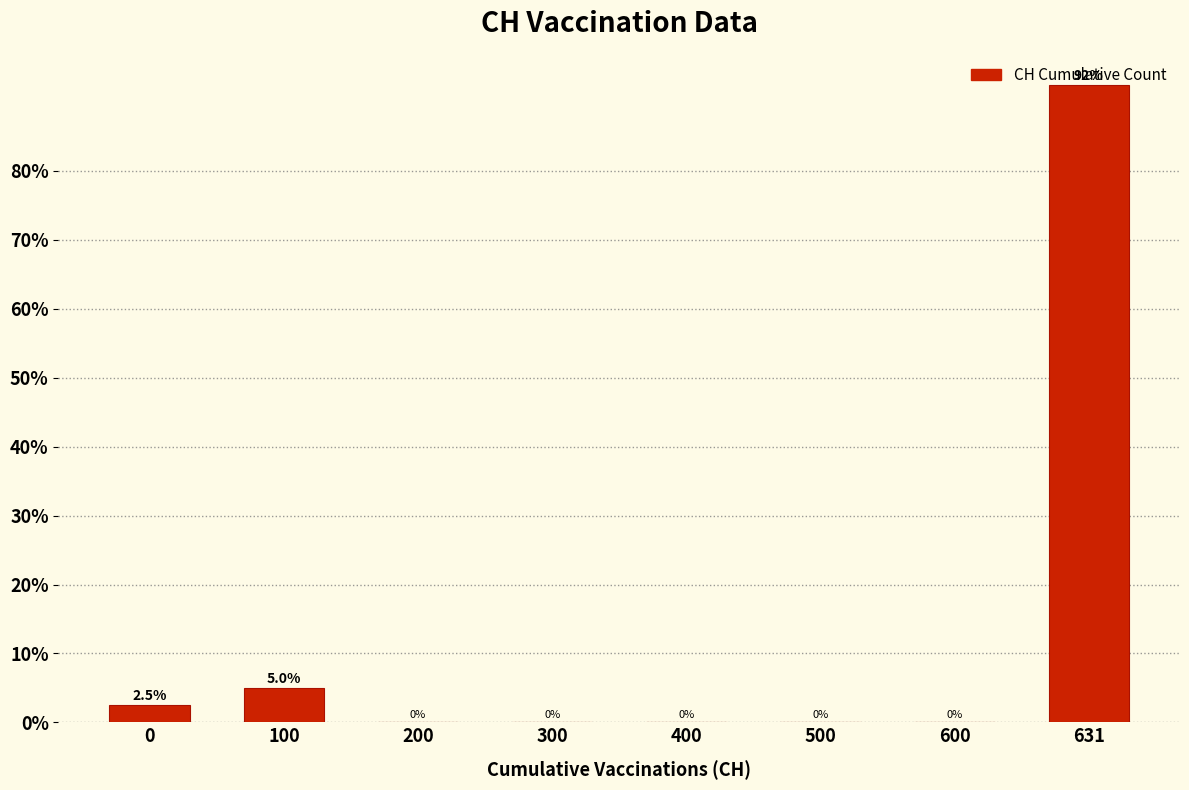

The chart shows a value of 0.0 at 300. True or false?

True